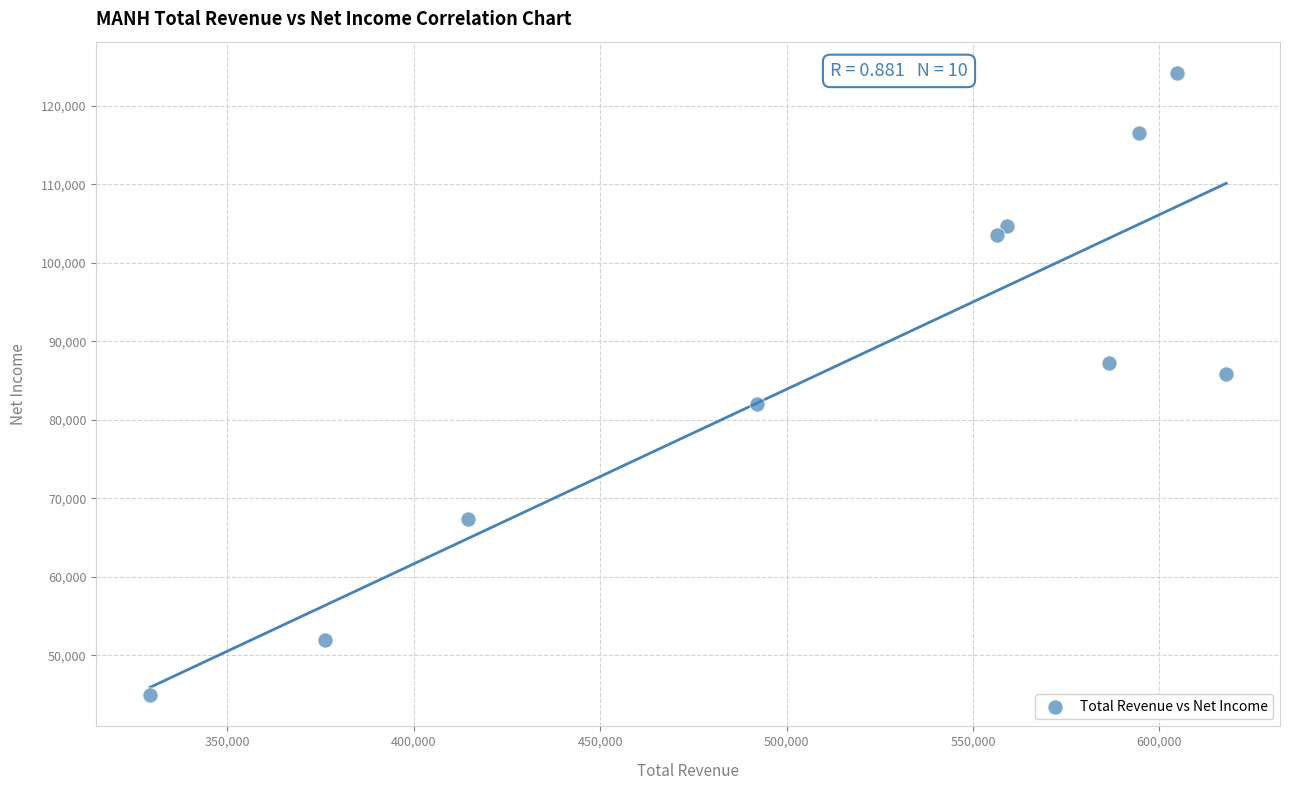

What Y value in the scatter plot is closest to 84550?

85800